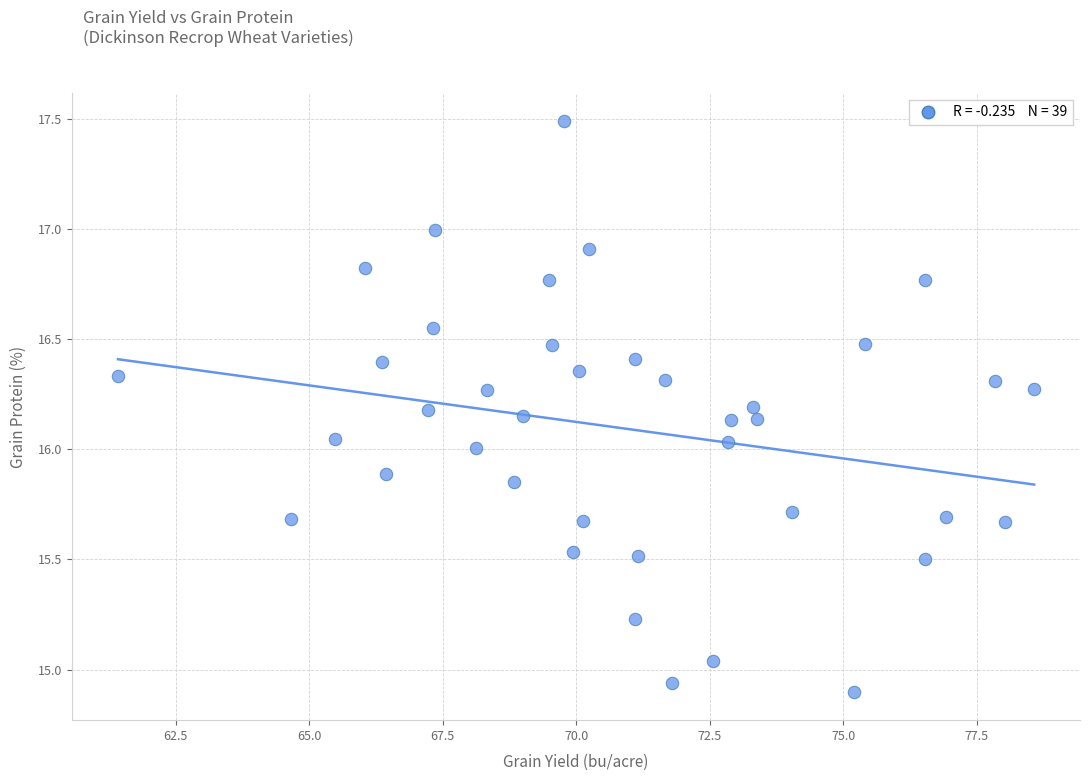

What is the range of Y values (max minus min)?

2.6